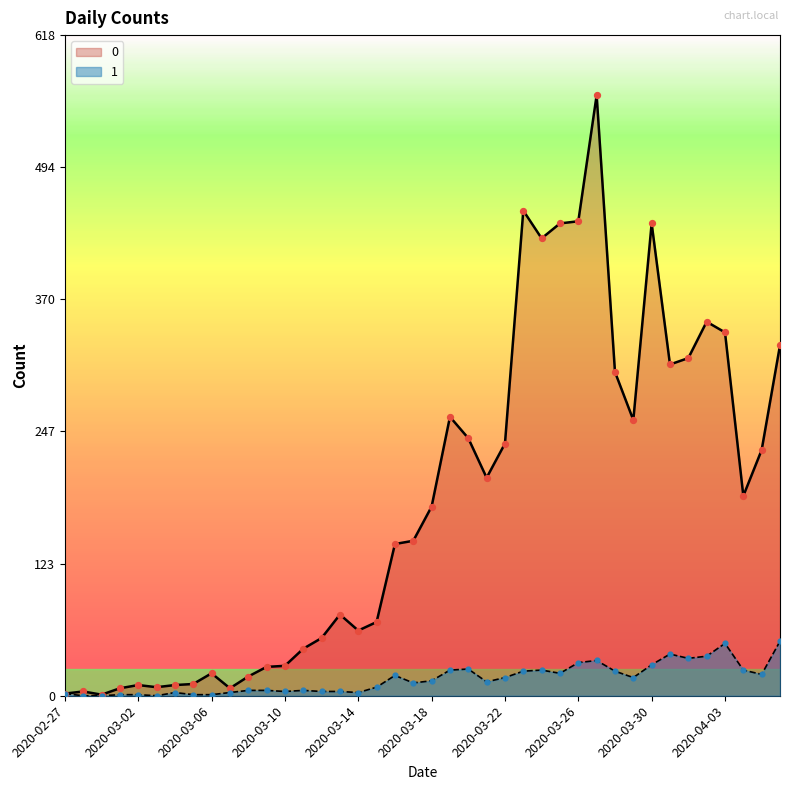

What are all the series names shown in the legend?

0, 1